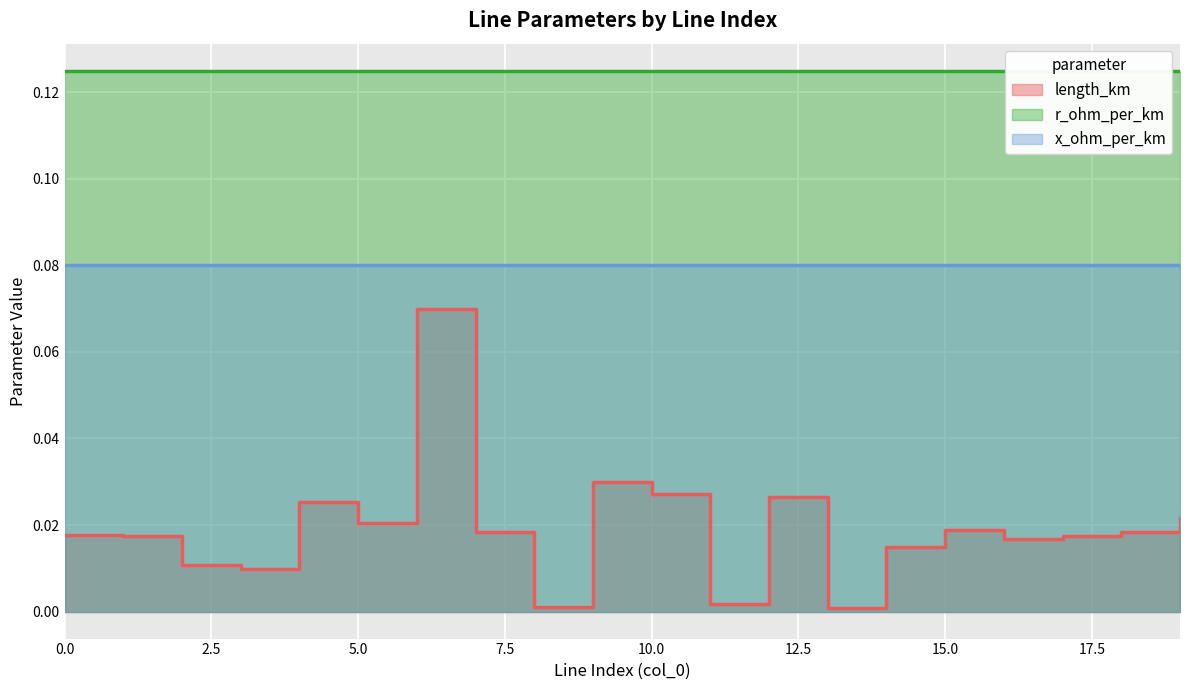

At how many categories does at least one series exceed 0?

20